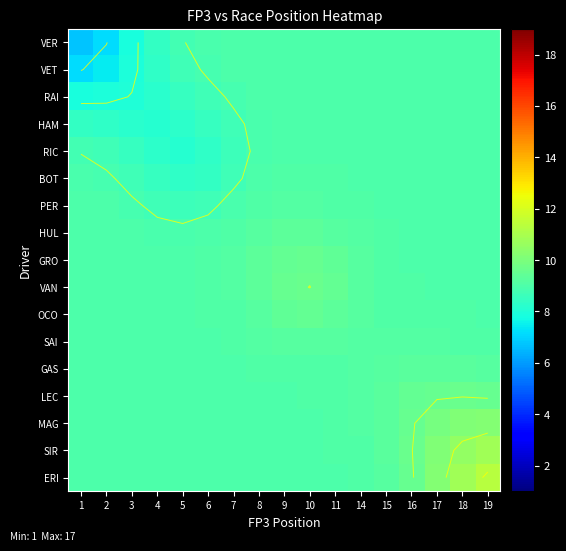

Where is BOT nearest to the value 8?

5